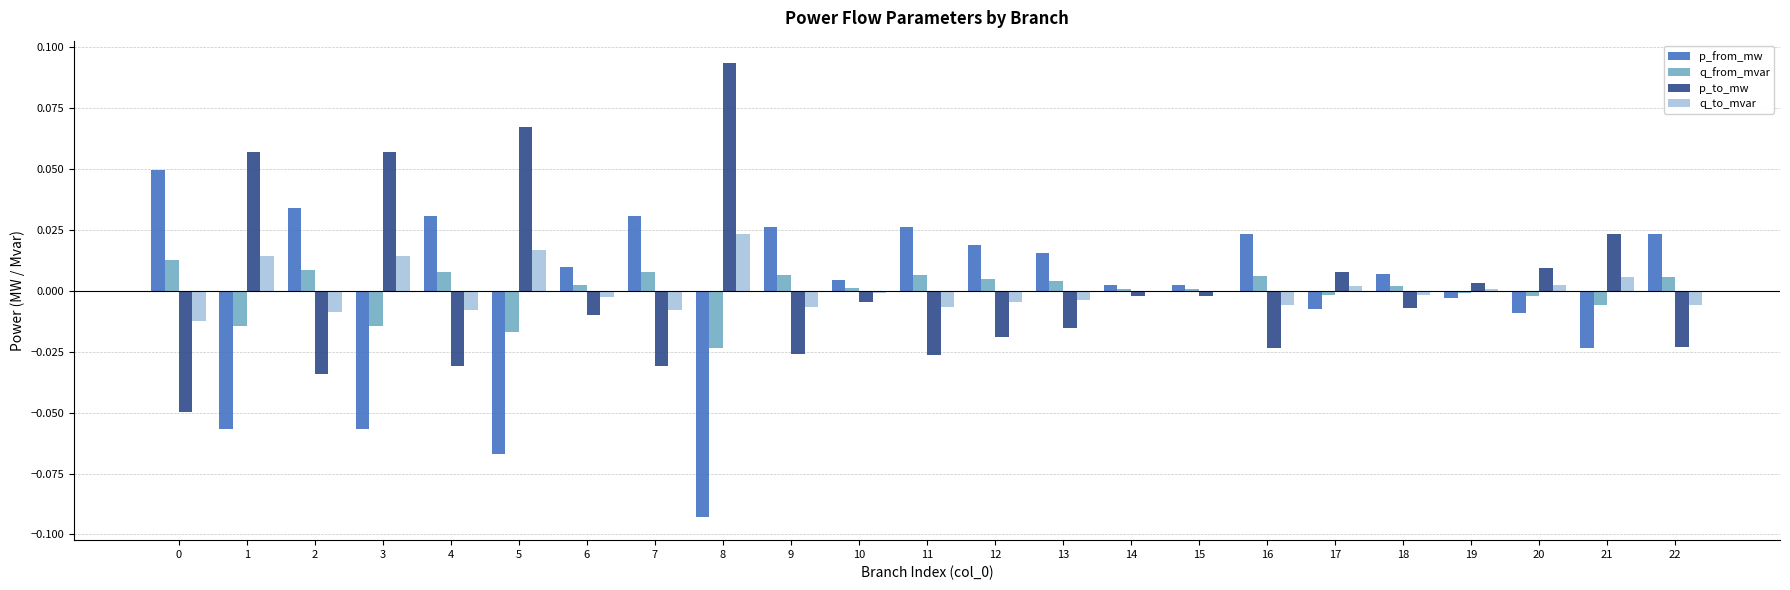

At which label does q_to_mvar reach its peak?

8